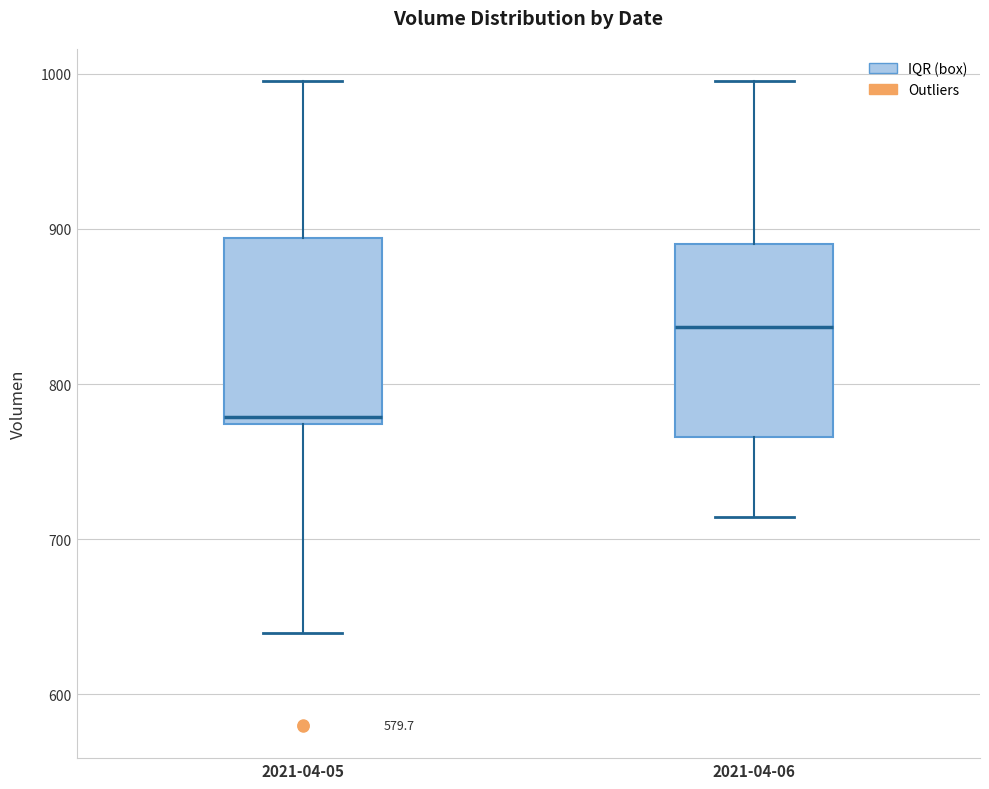

Reading left to right, read every box against the y-axis: the position of its median line, the range the box covers, and the ends of its whiskers. The values are not printed on the chart, so give them approximately, as read against the axis.

2021-04-05: median 780, box 770 to 890, whiskers 640 to 1000
2021-04-06: median 840, box 770 to 890, whiskers 710 to 1000